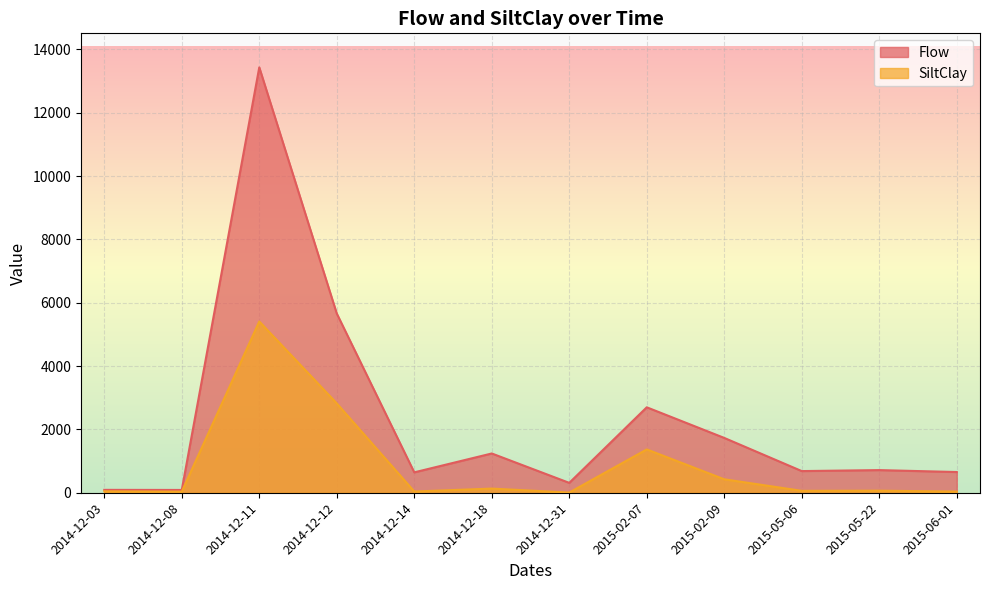

At which label does Flow reach its peak?

2014-12-11